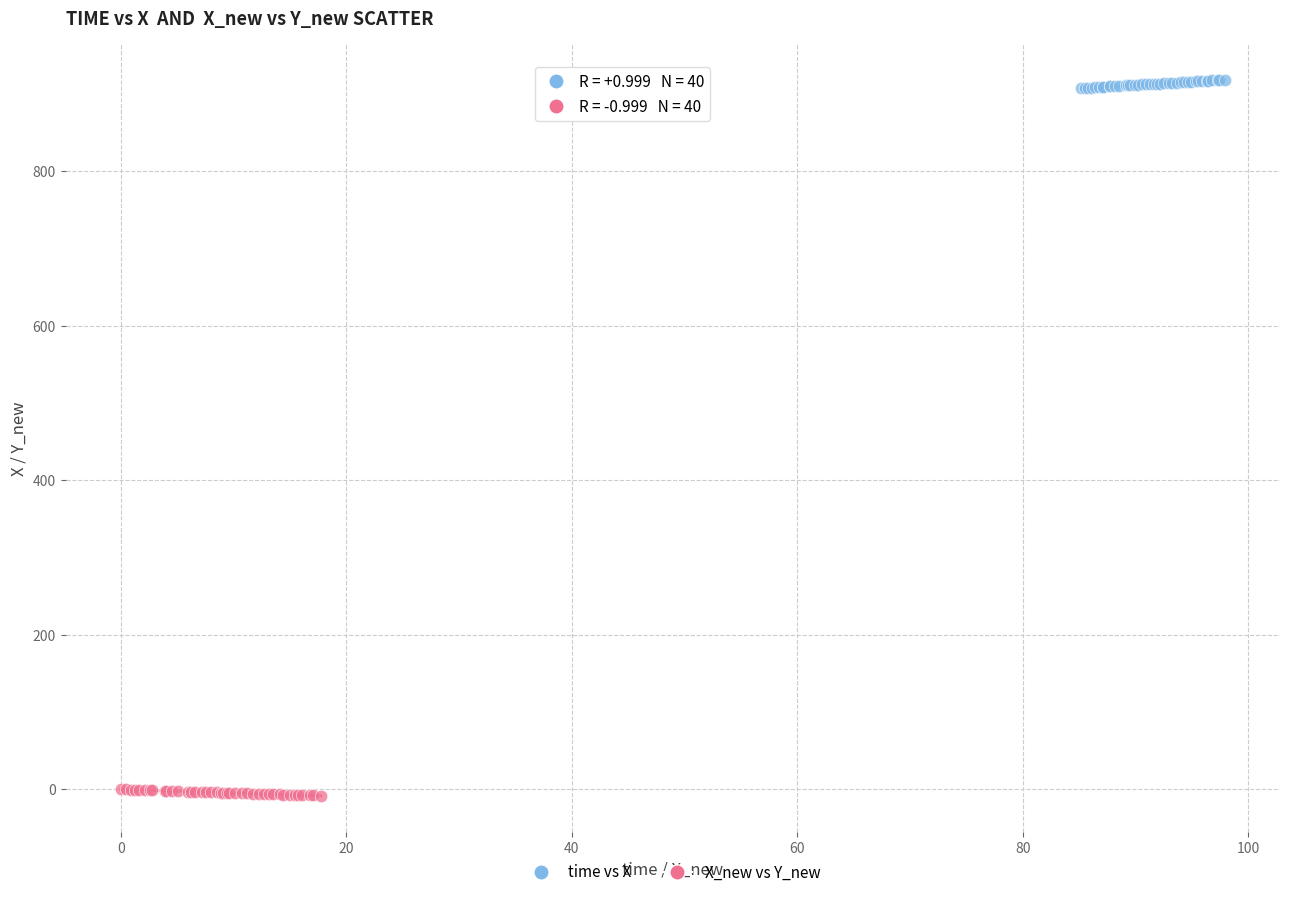

Which series reaches the maximum Y coordinate?

time vs X